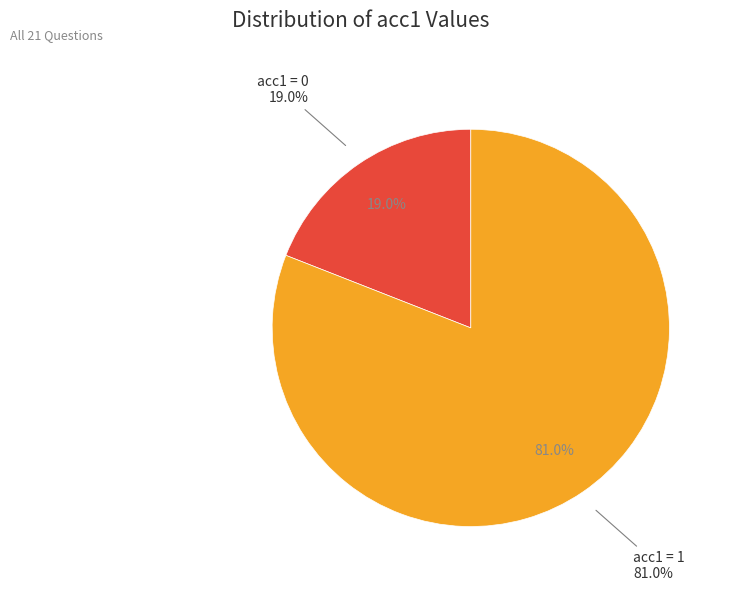

How much of the chart is everything except acc1=0?

81.0%